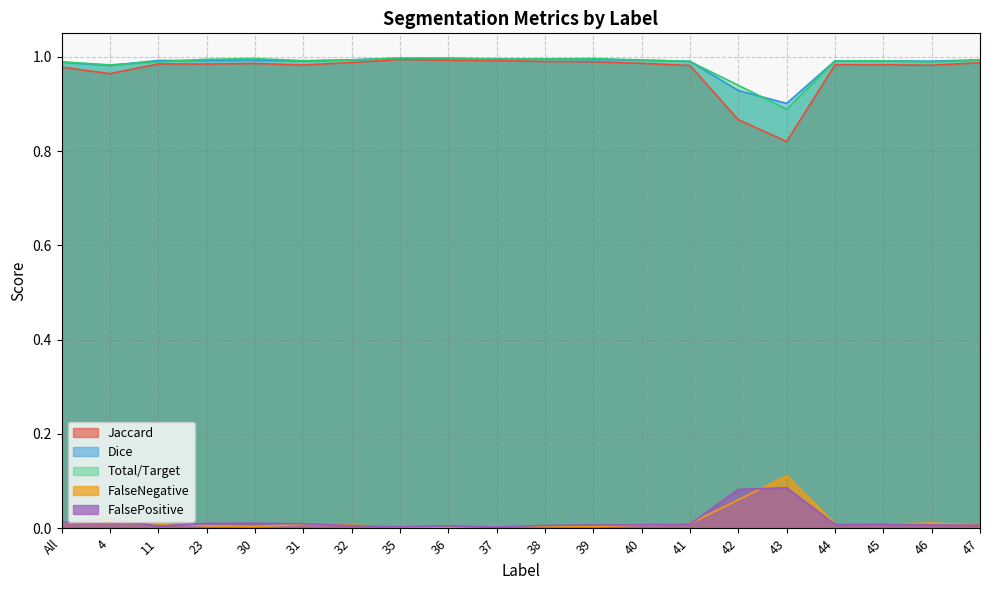

The value of Total/Target at 46 is 0.6. True or false?

False